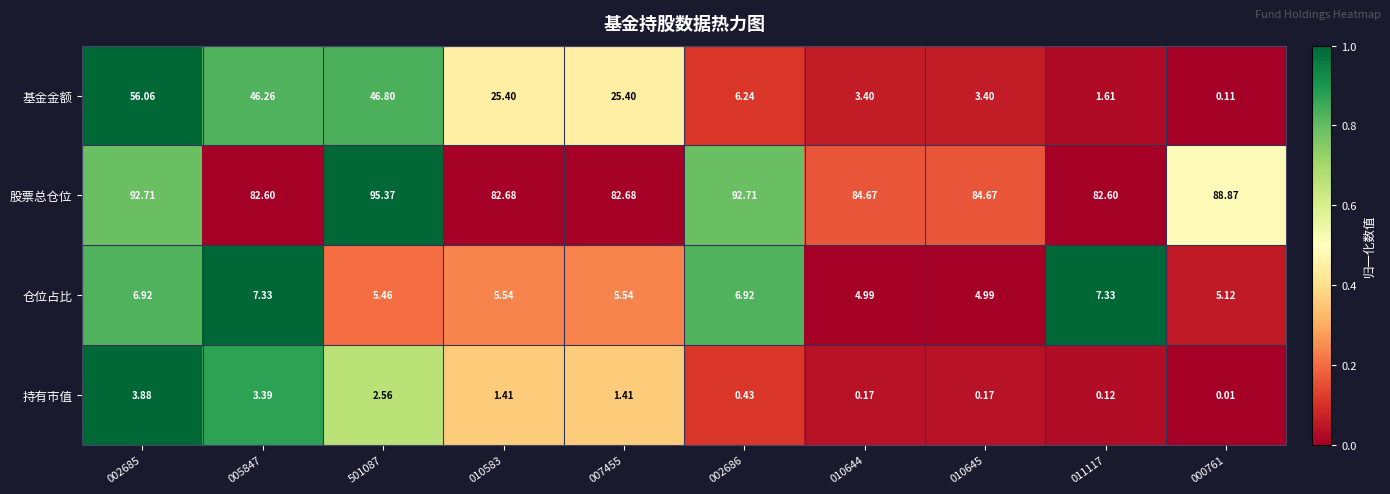

At 010644, list the series in order from smallest to largest.

持有市值, 基金金额, 仓位占比, 股票总仓位